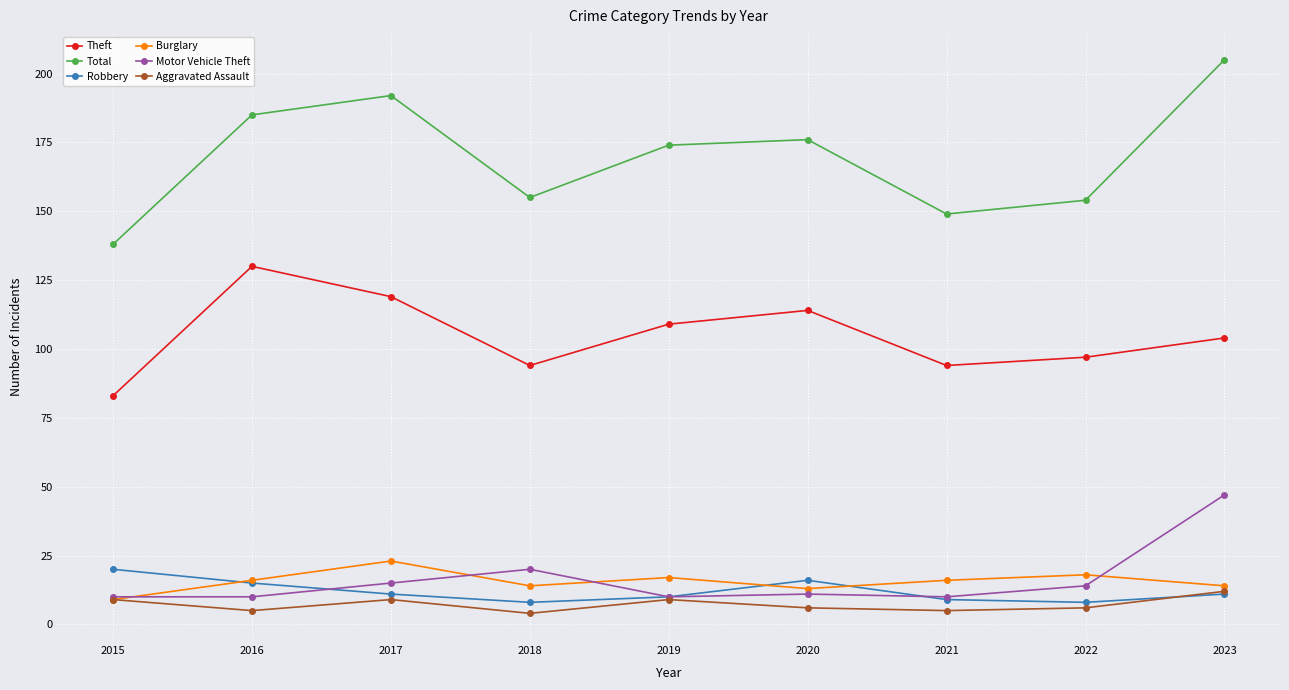

What are all the series names shown in the legend?

Theft, Total, Robbery, Burglary, Motor Vehicle Theft, Aggravated Assault